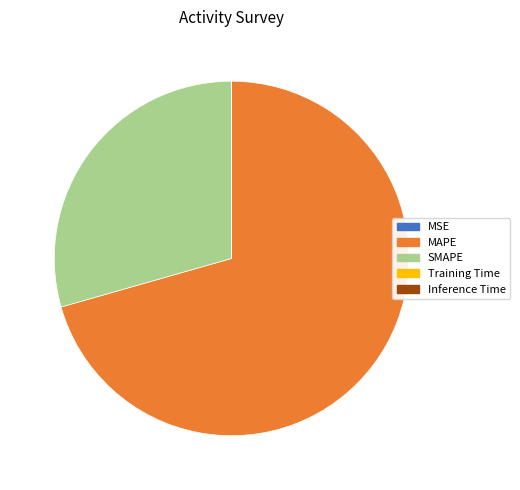

Which category has the biggest portion of the pie?

MAPE